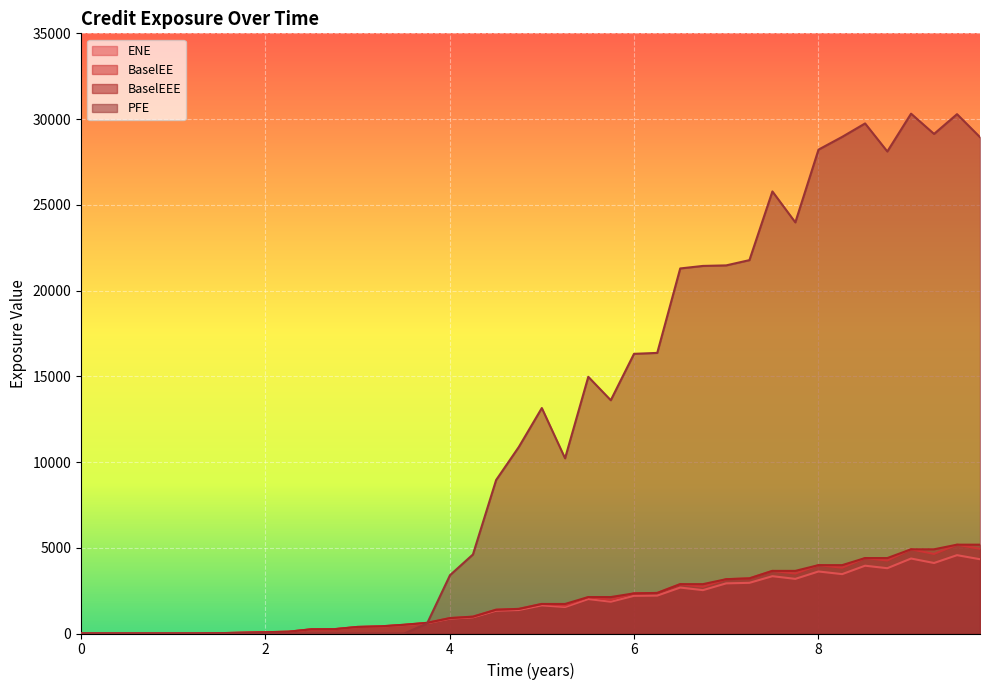

What is the maximum value shown in the chart?

30315.6